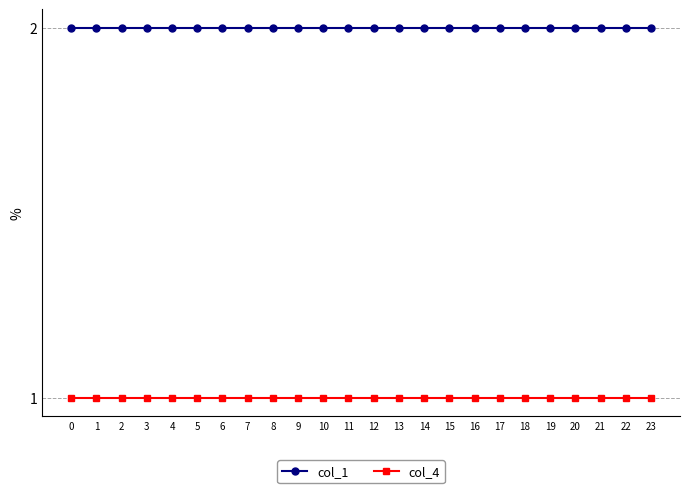

Reading right to left, list all the values displayed in this chart.

col_1: 2	2	2	2	2	2	2	2	2	2	2	2	2	2	2	2	2	2	2	2	2	2	2	2
col_4: 1	1	1	1	1	1	1	1	1	1	1	1	1	1	1	1	1	1	1	1	1	1	1	1